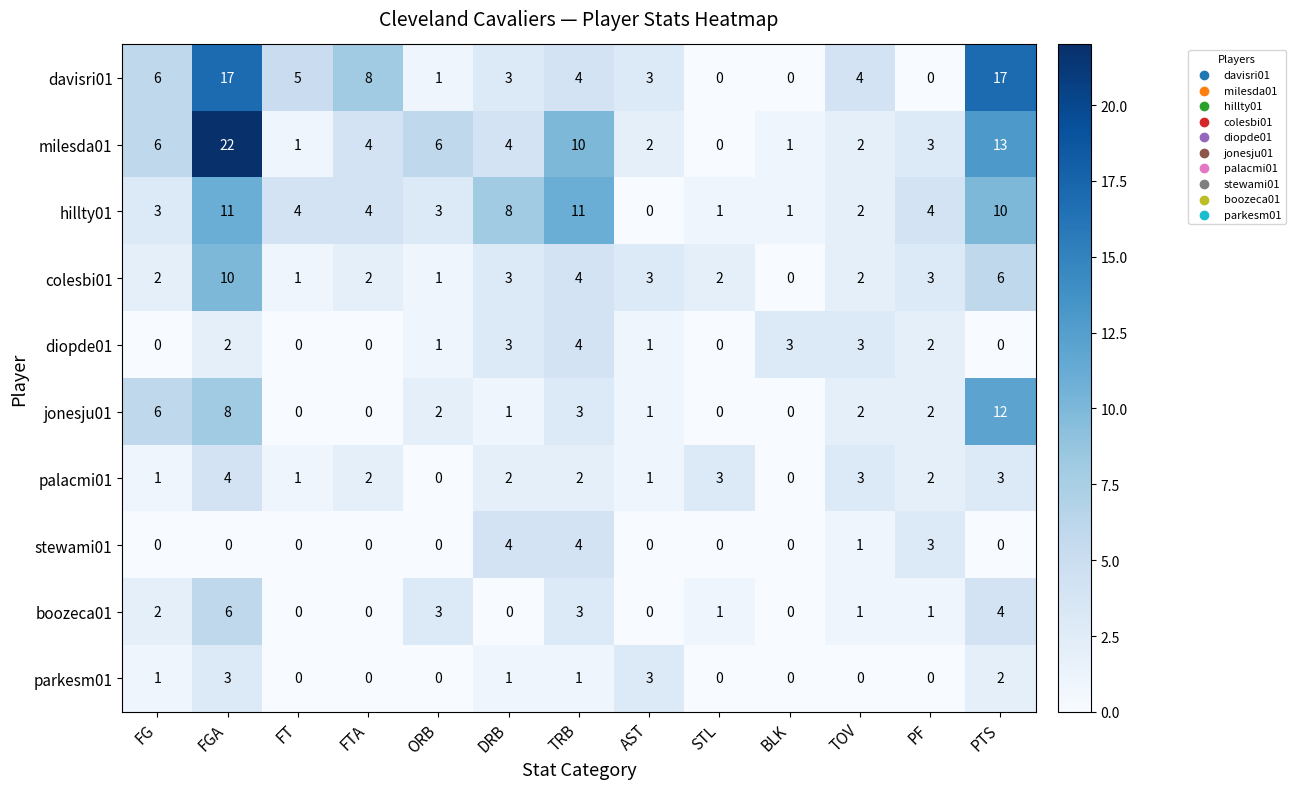

Is it true that diopde01 equals 3 at FGA?

False